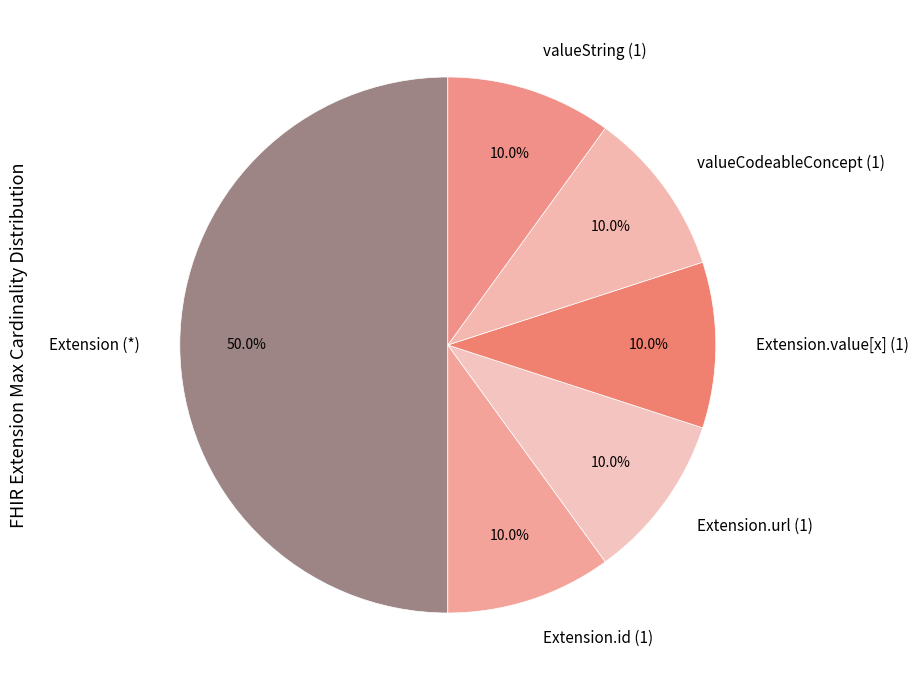

How many slices are in this pie chart?

6